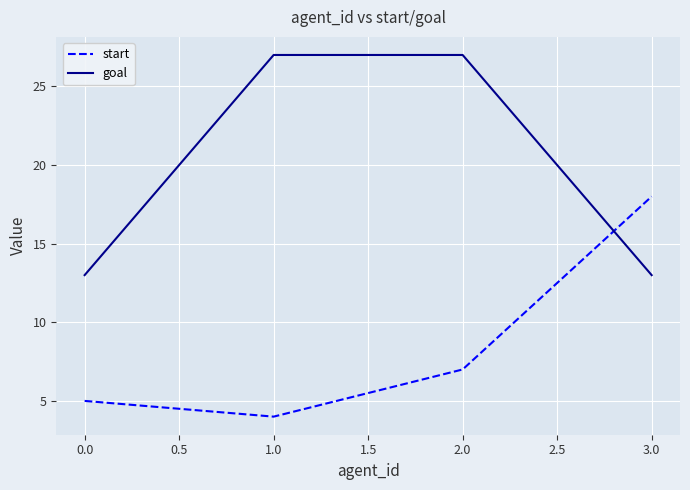

What is the maximum value for goal?

27